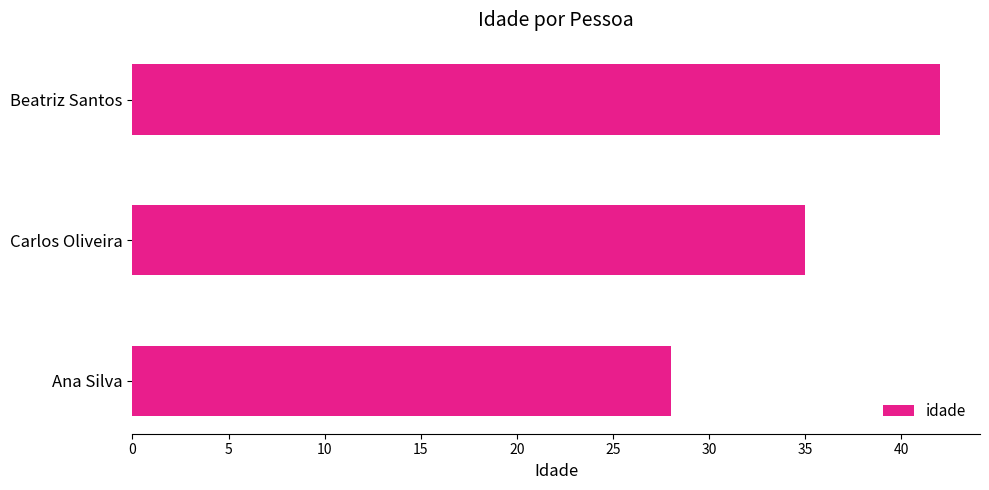

The chart shows a value of 37 at Ana Silva. True or false?

False